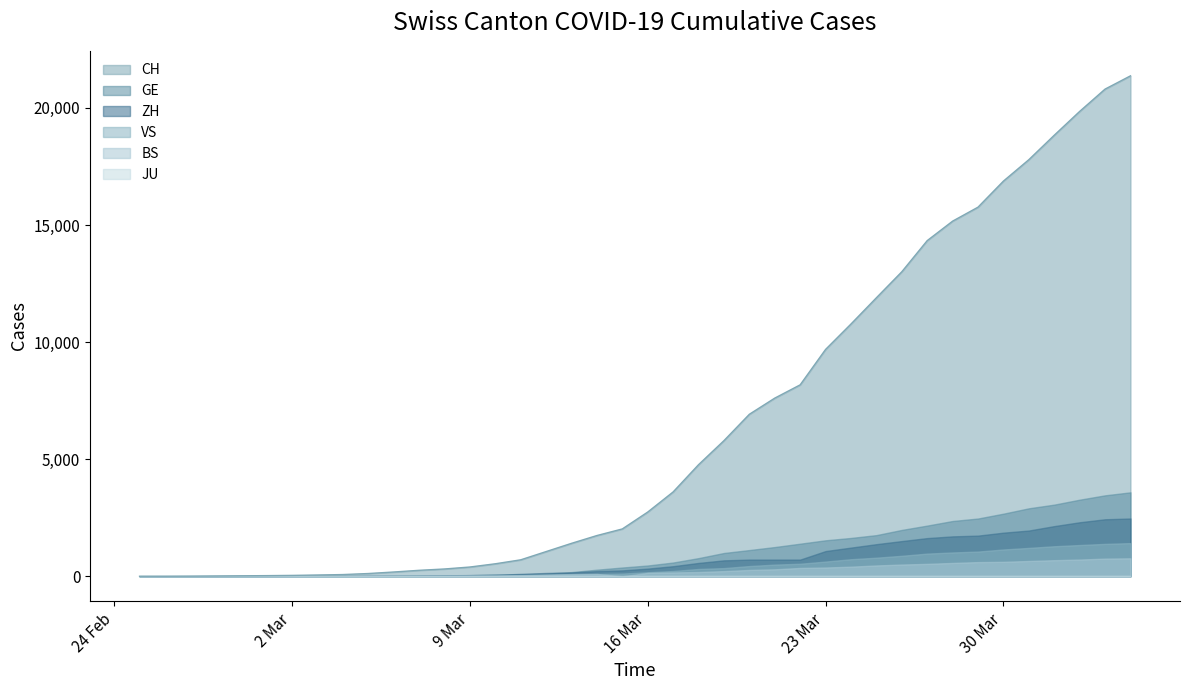

How many values in GE are above zero?

39